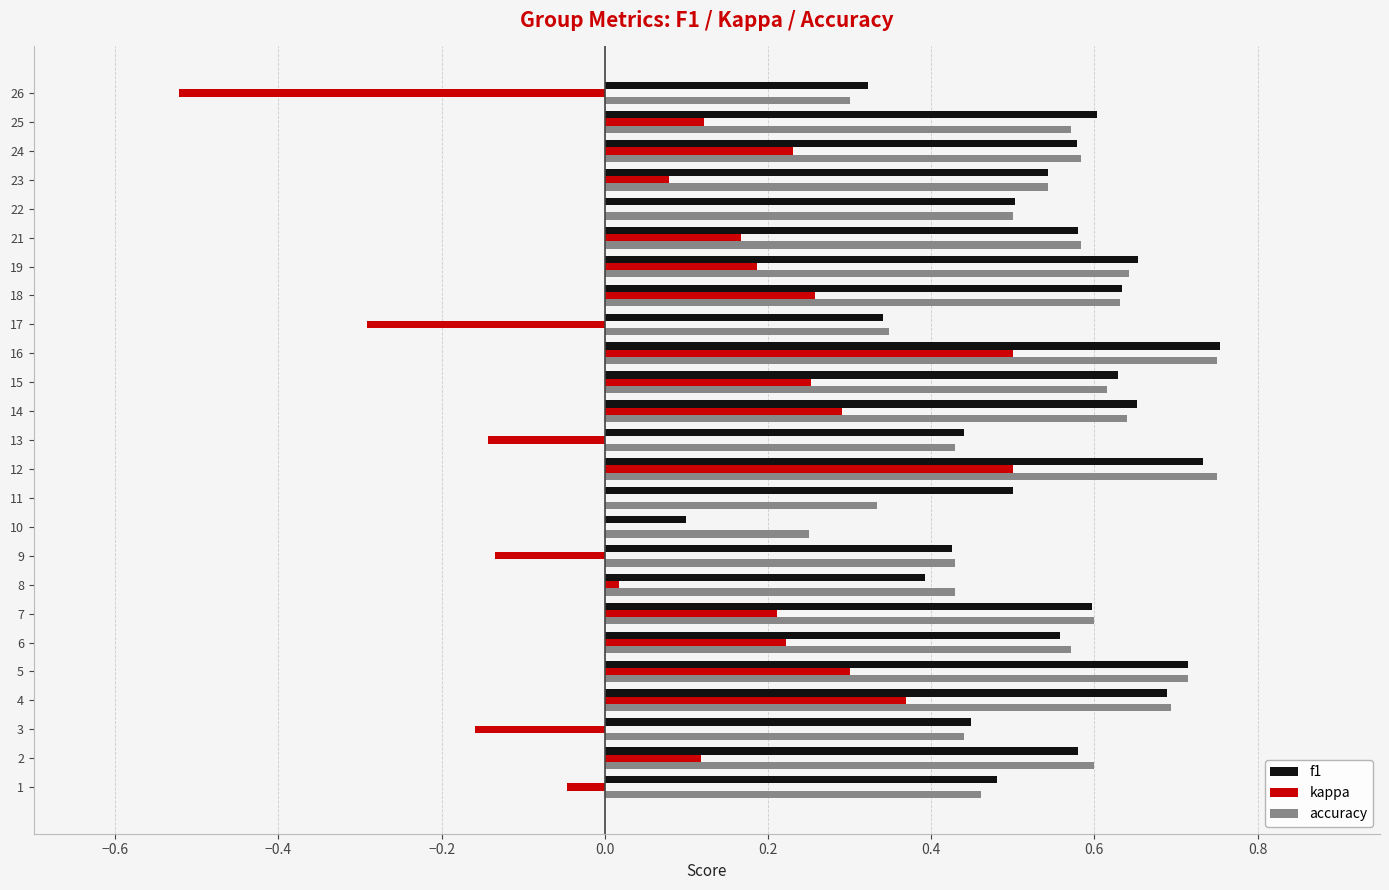

Which series changed the most between 1 and 12?

kappa